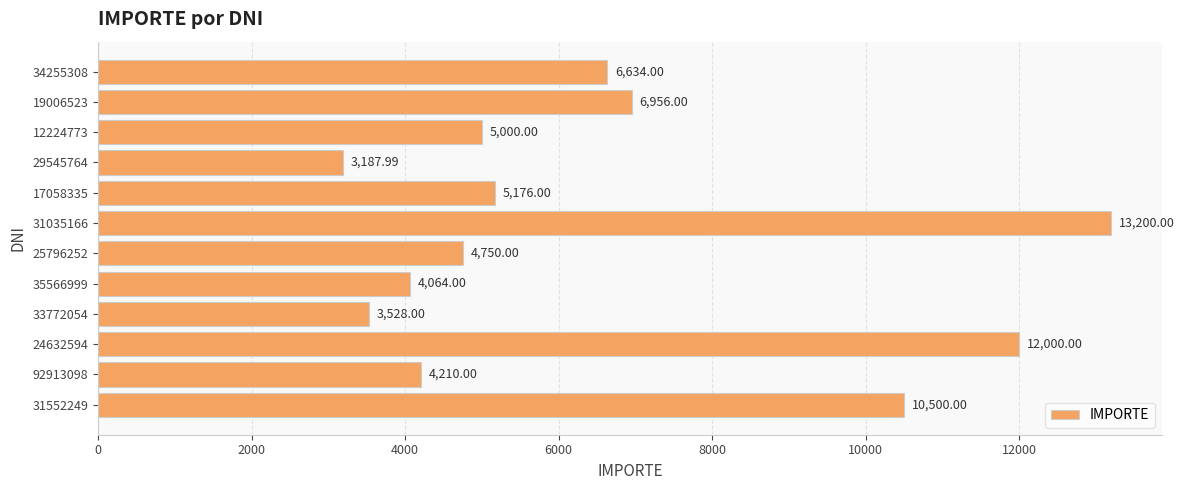

List the labels in order of value, smallest first.

29545764, 33772054, 35566999, 92913098, 25796252, 12224773, 17058335, 34255308, 19006523, 31552249, 24632594, 31035166